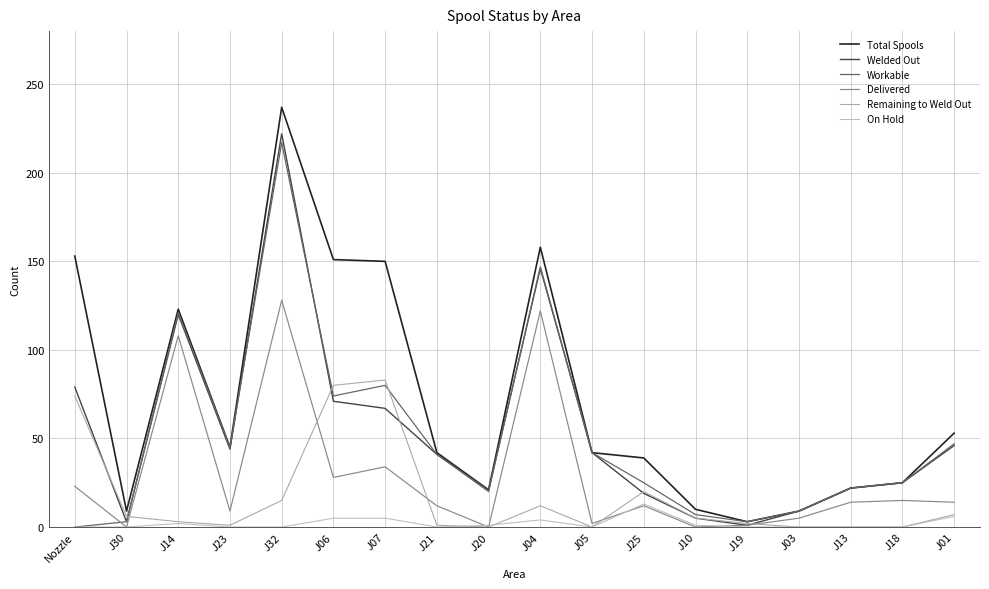

Does the chart display data point markers on the line(s)?

No